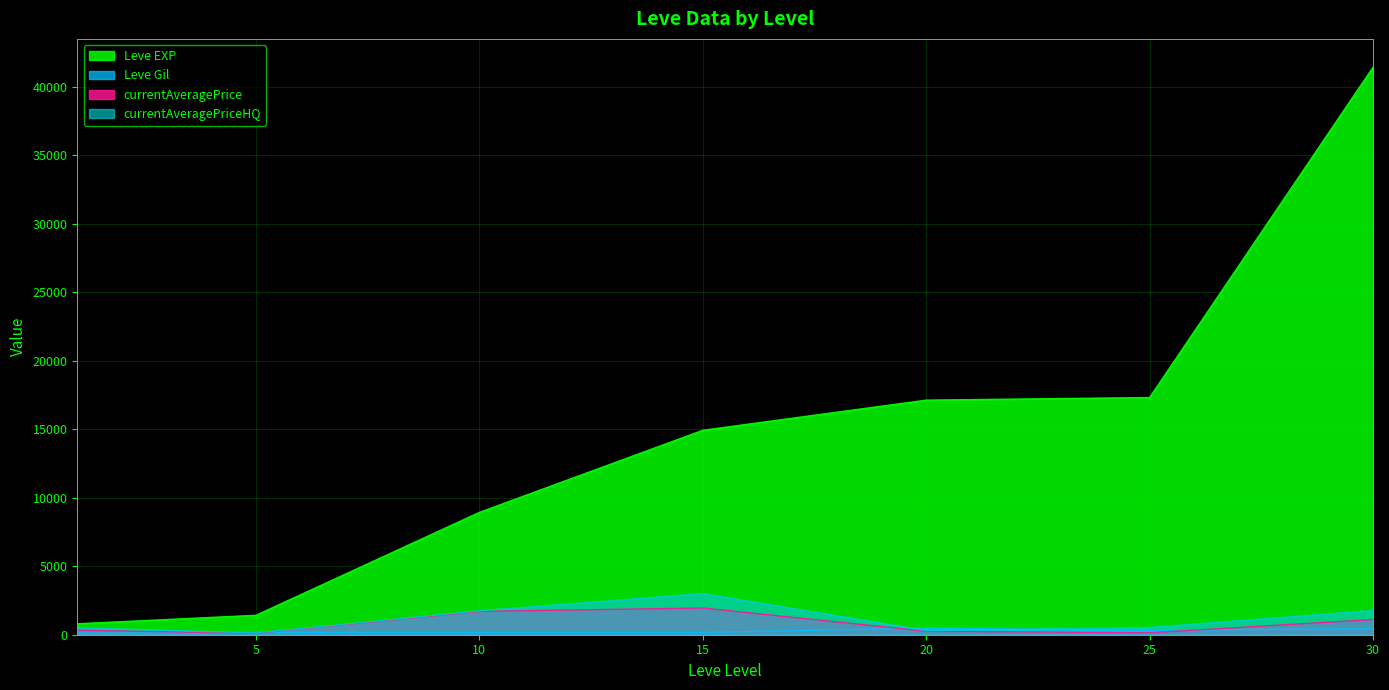

True or false: currentAveragePriceHQ and currentAveragePrice intersect in this chart.

False